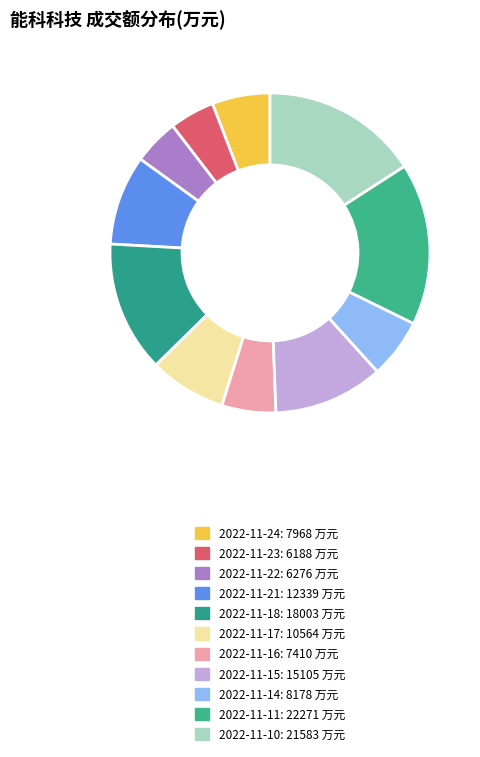

How many slices are in this pie chart?

11